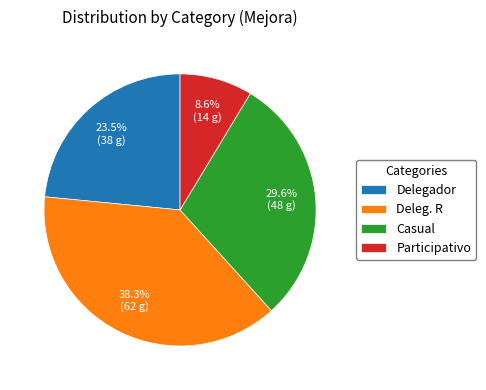

Which slice is the largest?

Deleg. R